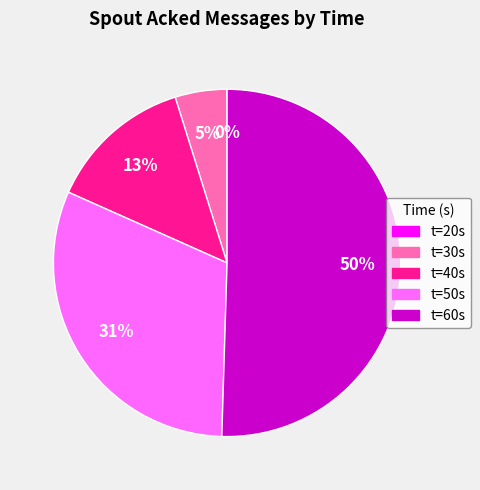

To the nearest percent, what is the average slice percentage?

20%